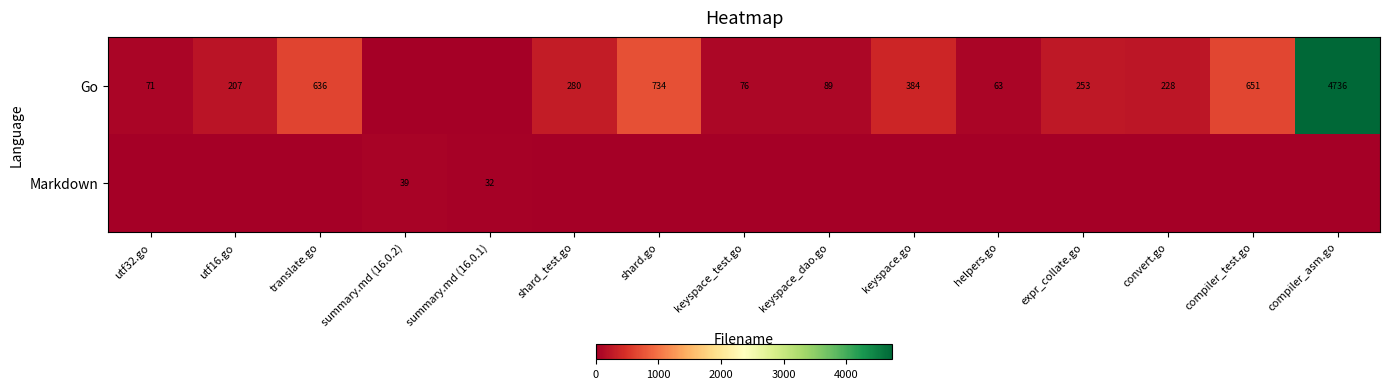

What is the sum of the Go values at keyspace_dao.go and utf16.go?

296